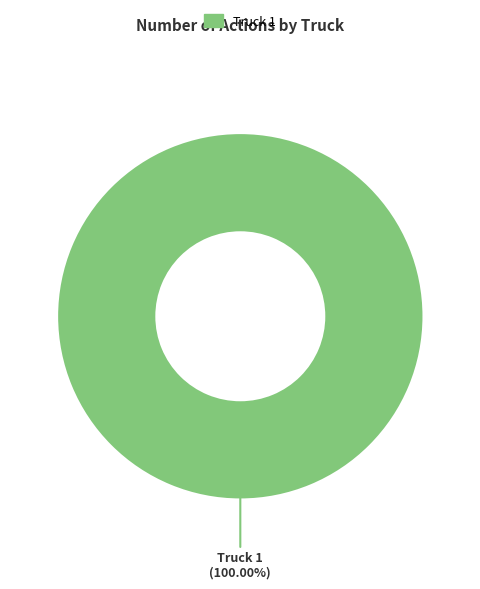

Is there any slice that represents more than half of the pie?

Yes